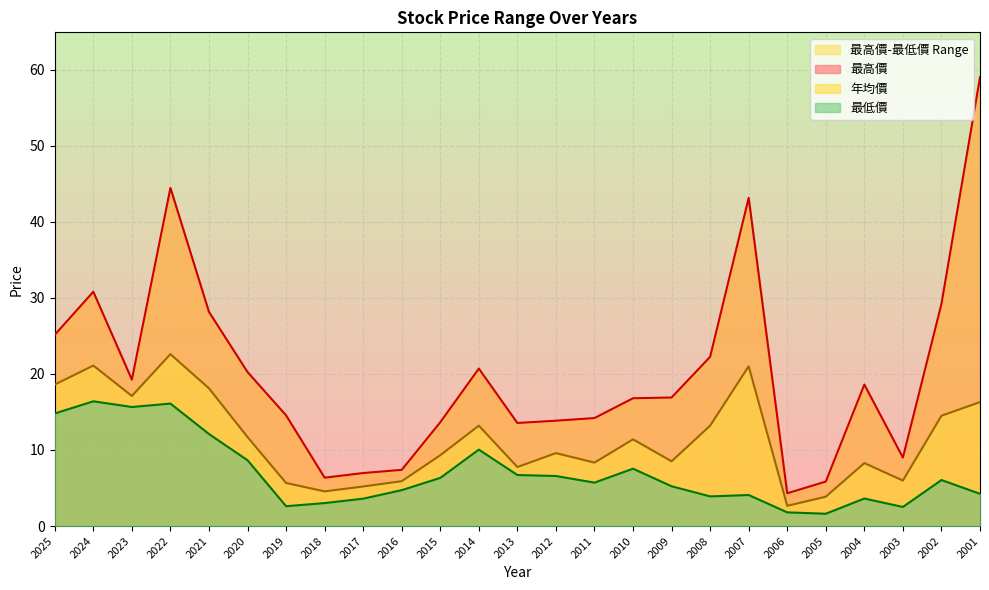

What is the difference between the second highest and second lowest values in the 最低價 series?

14.3